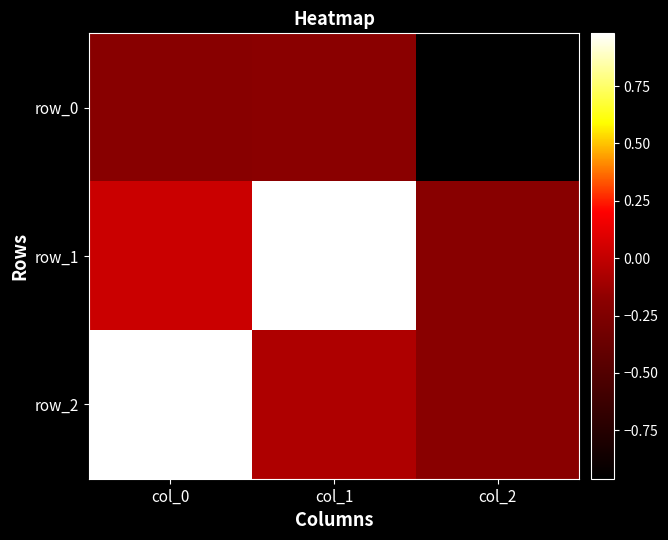

Between col_0 and col_2, which series saw the biggest shift?

row_2